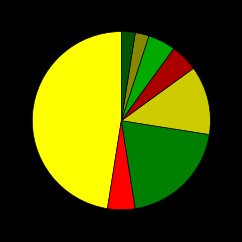

Is there a majority slice in this chart?

No